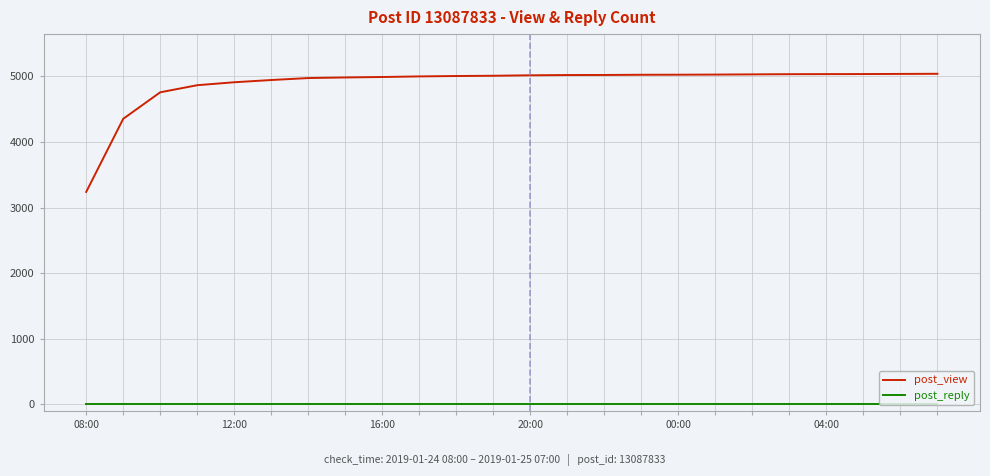

Which series has the largest total across all categories?

post_view